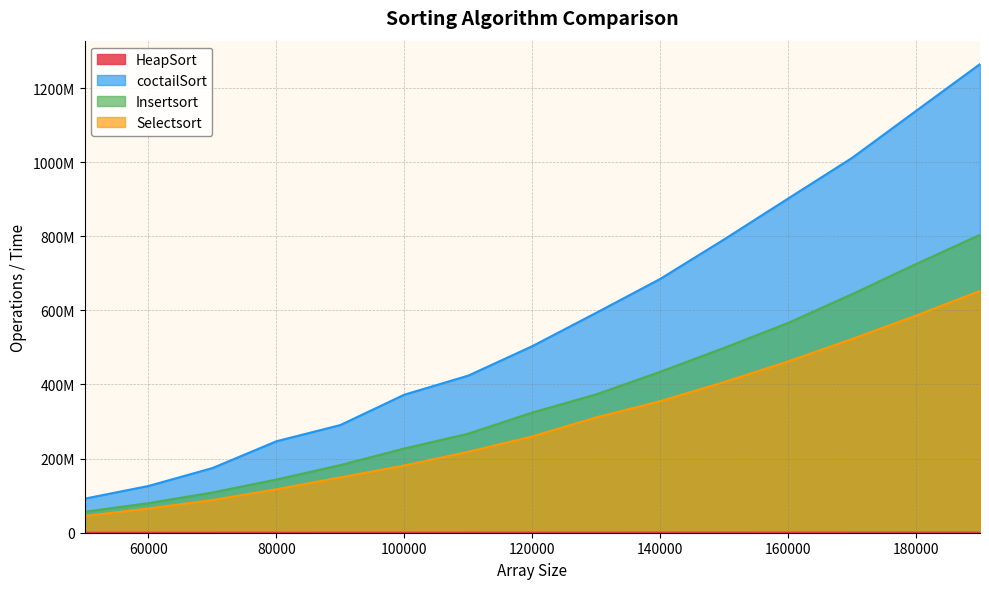

True or false: Selectsort and HeapSort cross at least once.

False